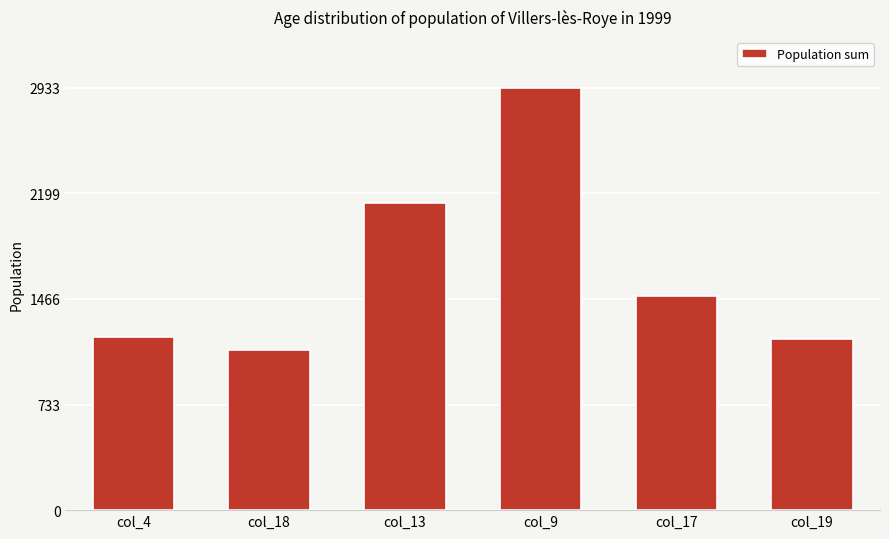

What is the change in value from col_4 to col_13?

+936